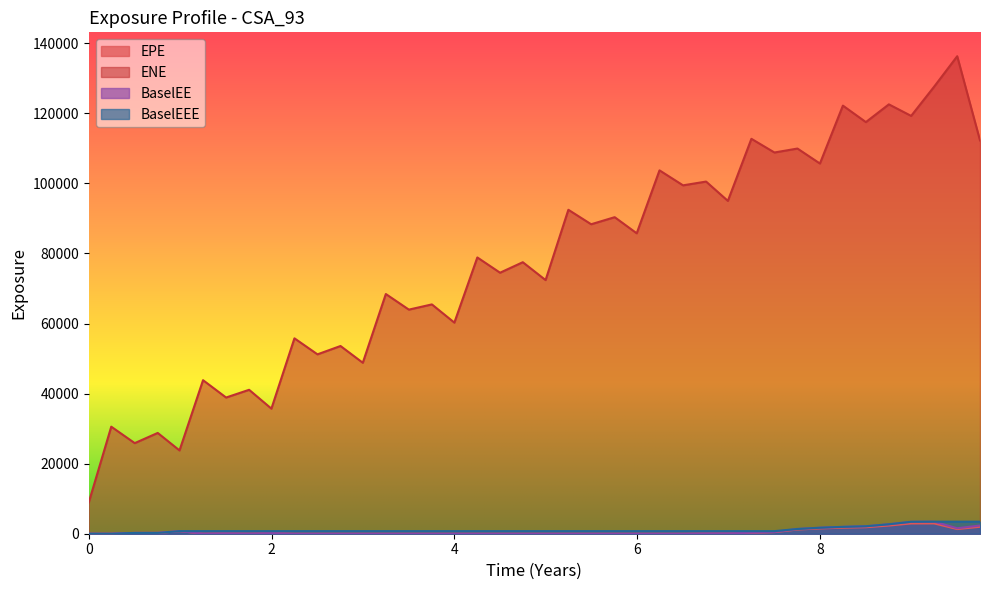

At how many categories does at least one series exceed 20273?

39